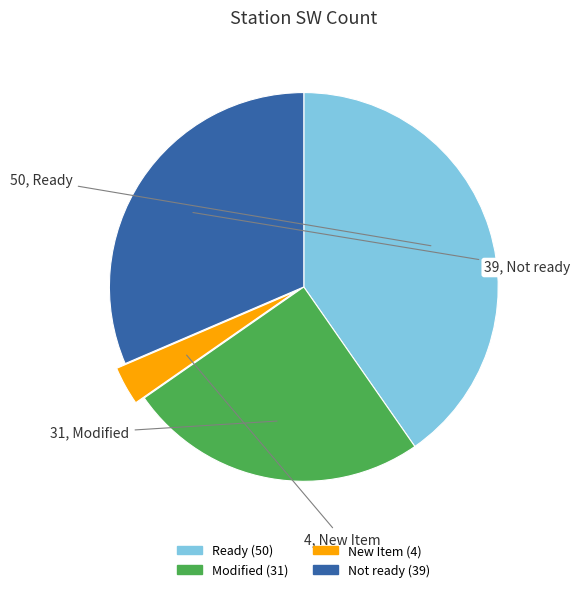

Approximately how many times larger is the value at Ready compared to New Item?

12.5